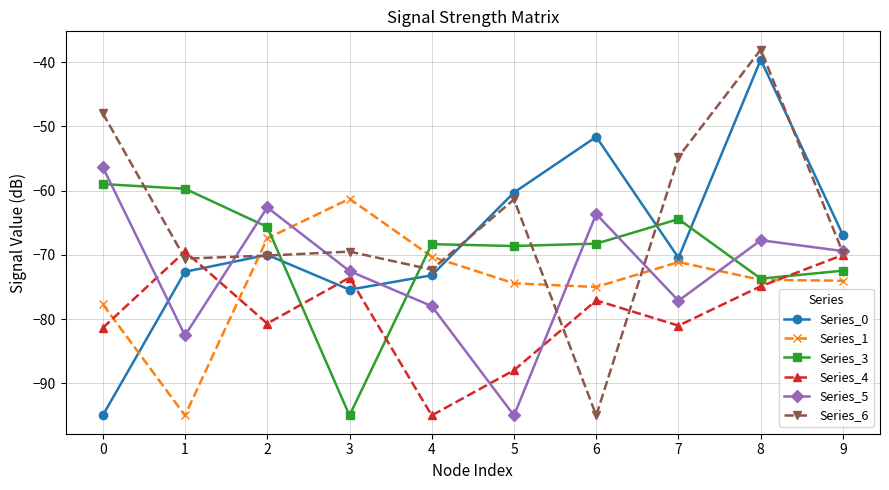

How many times do Series_3 and Series_6 cross each other?

6